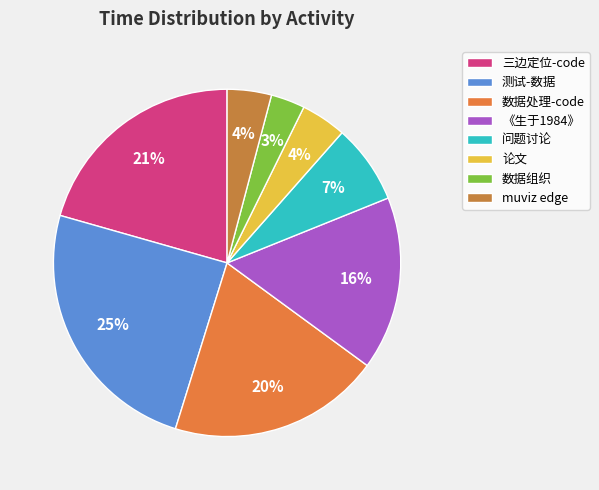

Is it true that 测试-数据 is 25% of the pie?

True